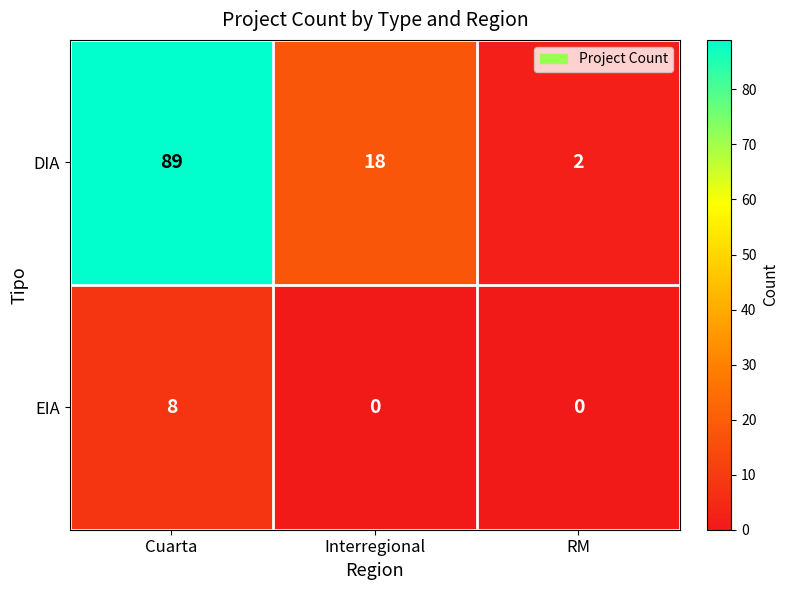

Reading right to left, what are all the values shown in this chart?

DIA: 2	18	89
EIA: 0	0	8